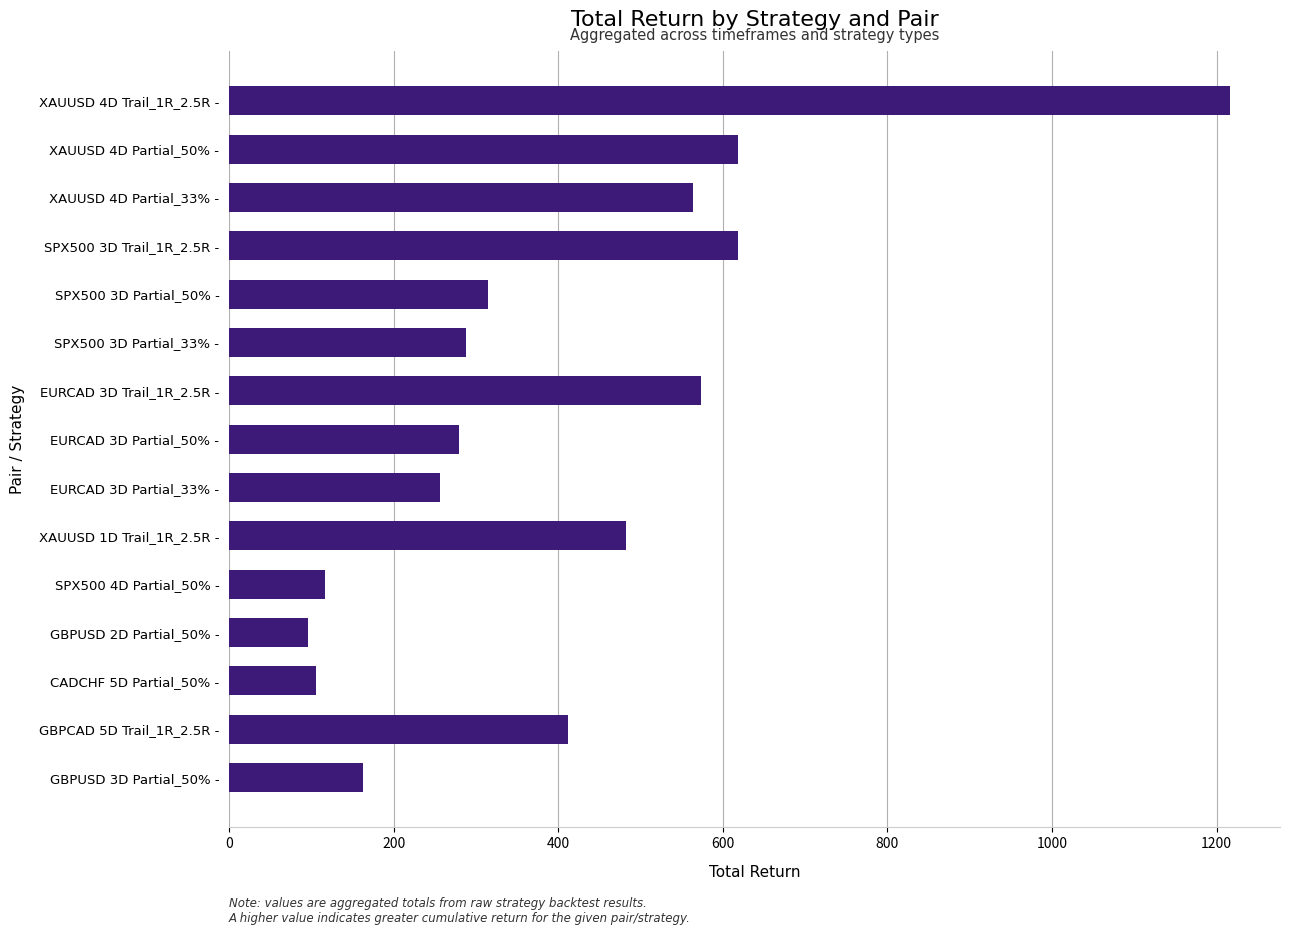

What is the ratio of the value at EURCAD 3D Partial_33% - to the value at SPX500 4D Partial_50% -?

2.2